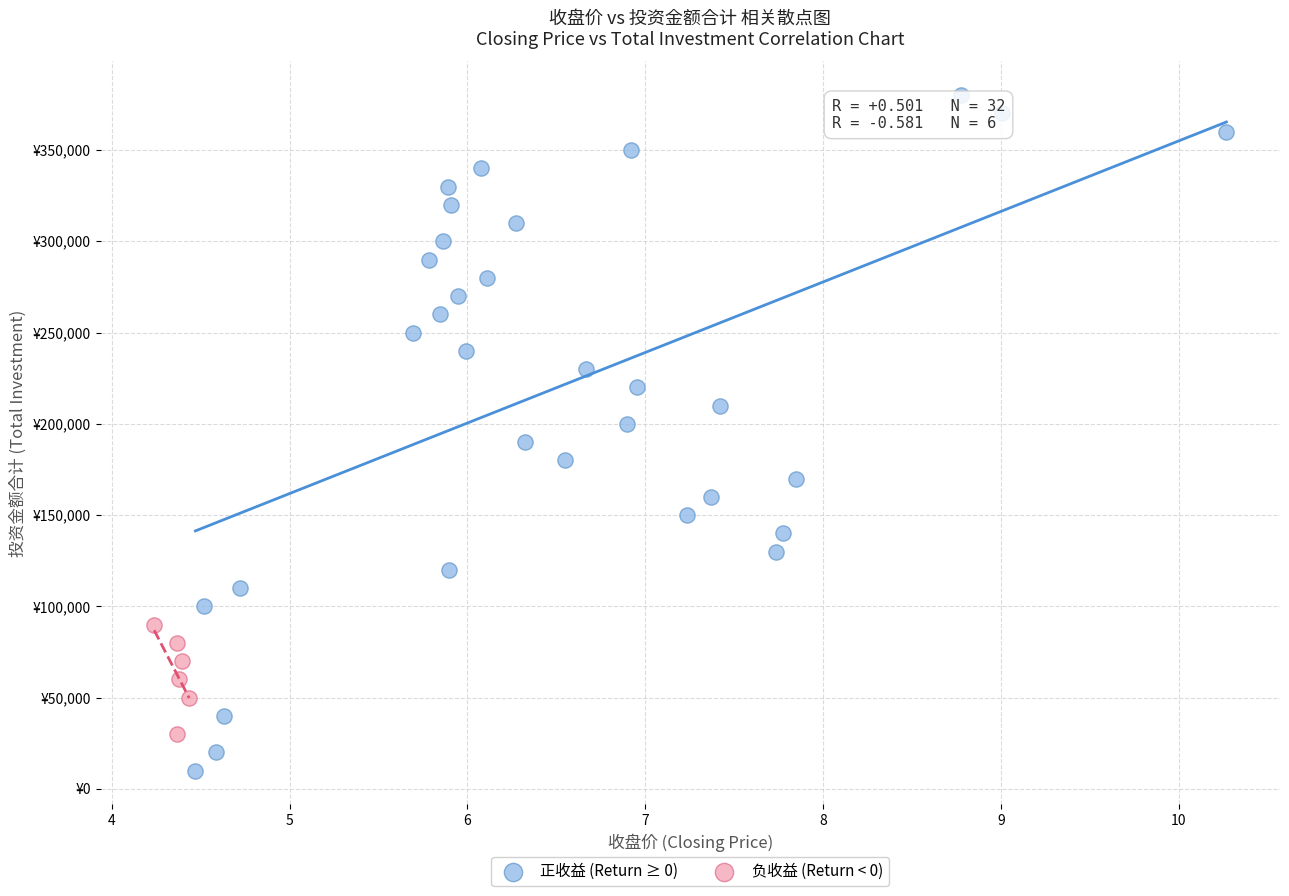

Which series has the widest spread of Y values?

正收益 (Return ≥ 0)